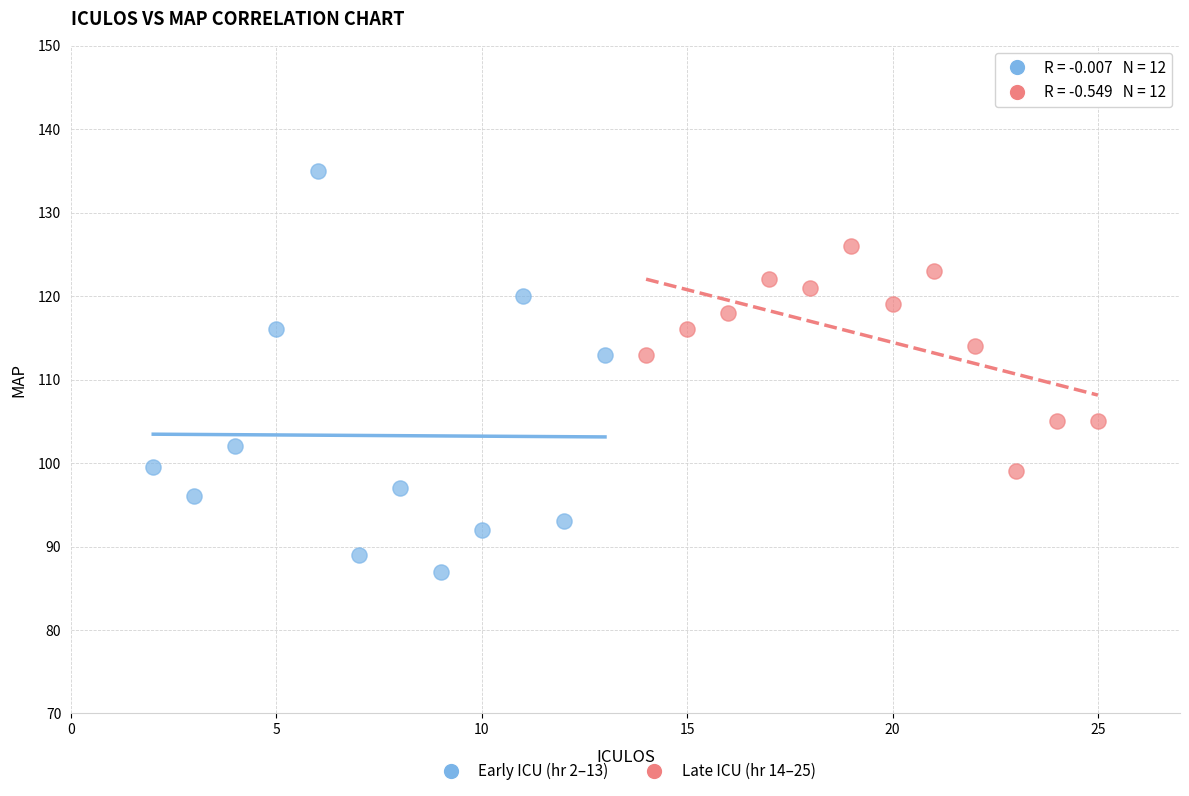

Which series reaches the maximum Y coordinate?

Early ICU (hr 2–13)